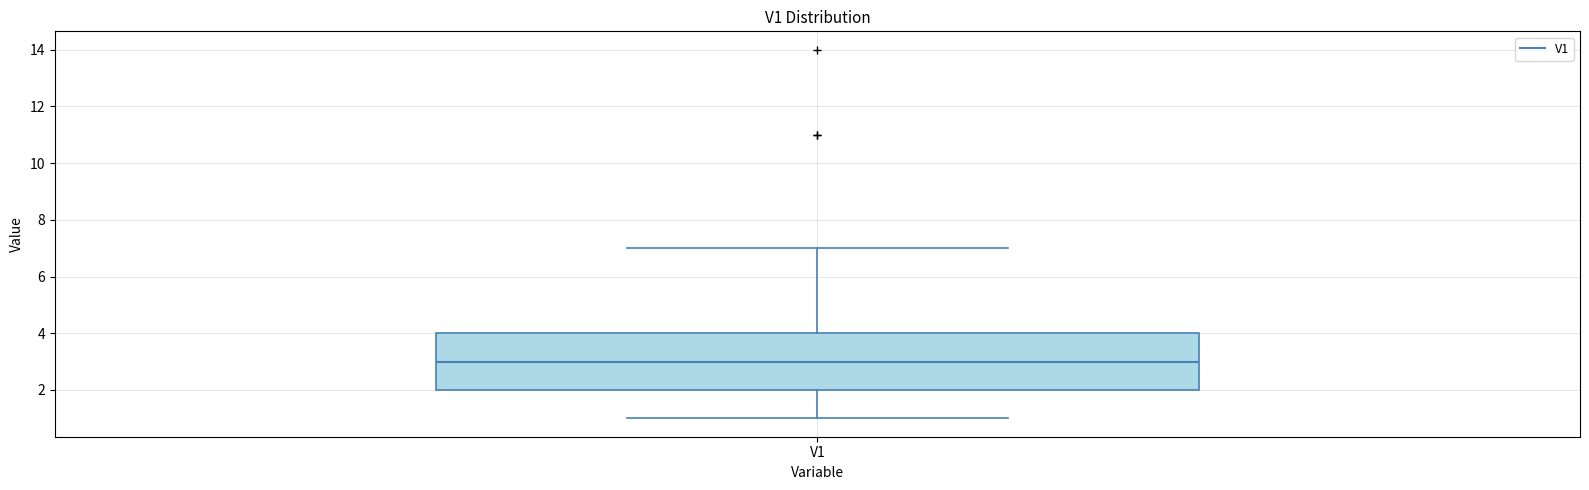

Read this box plot against the y-axis: the position of the median line, the range covered by the box, and the ends of both whiskers. The values are not printed on the chart, so give them approximately, as read against the axis.

median 3, box 2 to 4, whiskers 1 to 7